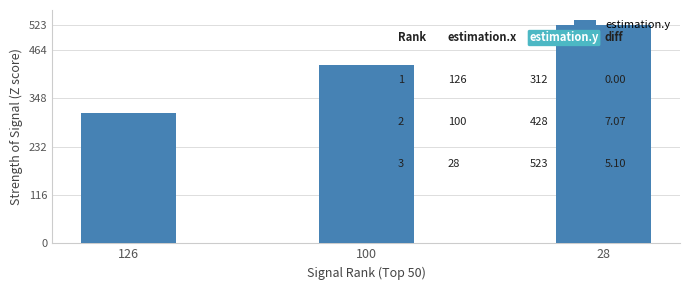

What is the difference between the values at 28 and 126?

211